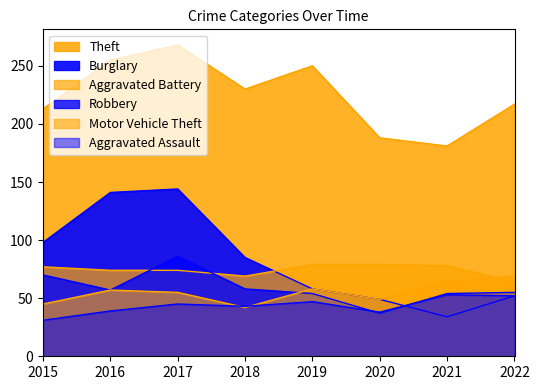

Which series has the widest spread of values?

Burglary